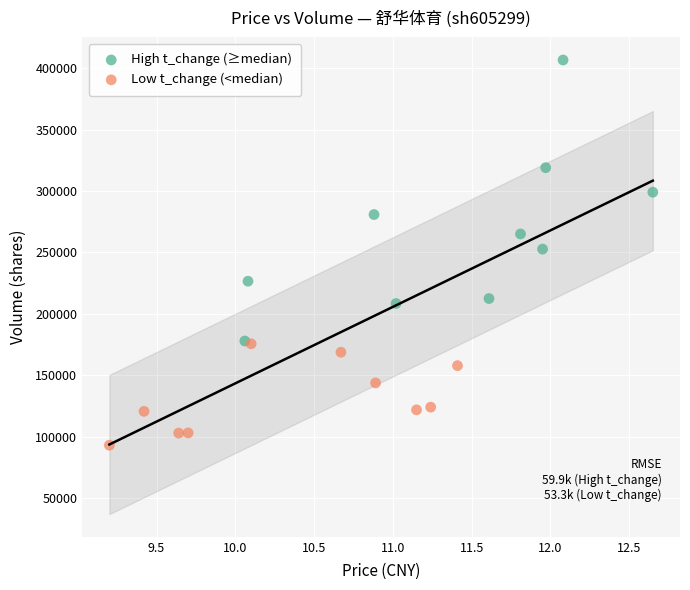

Which series has the largest Y range (max minus min)?

High t_change (≥median)